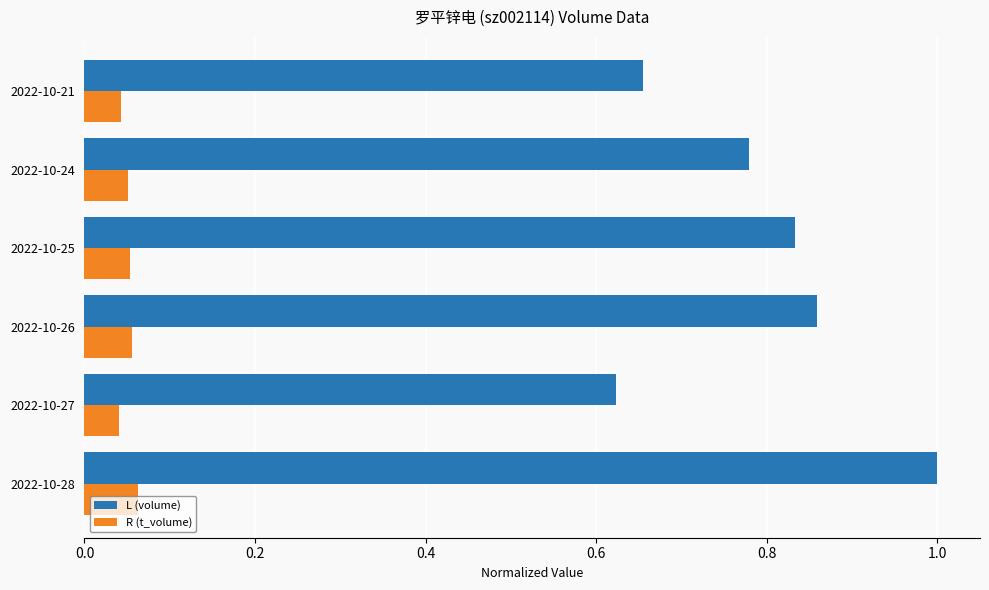

At which category is the sum across all series the highest?

2022-10-28